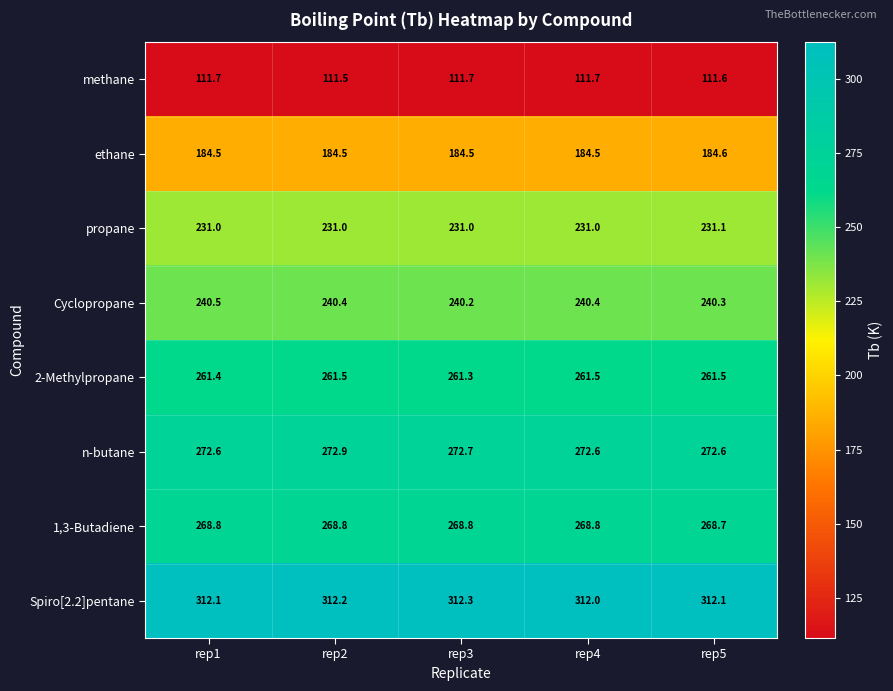

Count the n-butane values in the range 272 to 273.

5